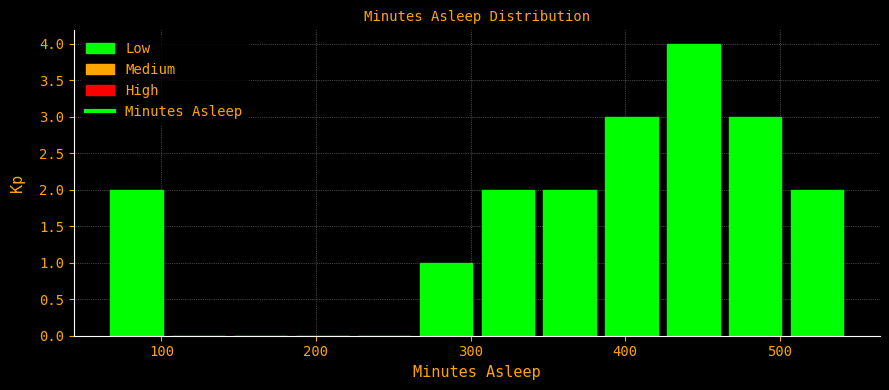

What is the height of the bar covering 464 to 504 on the x-axis? Neither the bar edges nor the heights are printed on the chart, so give them approximately, as read against the axes.

3